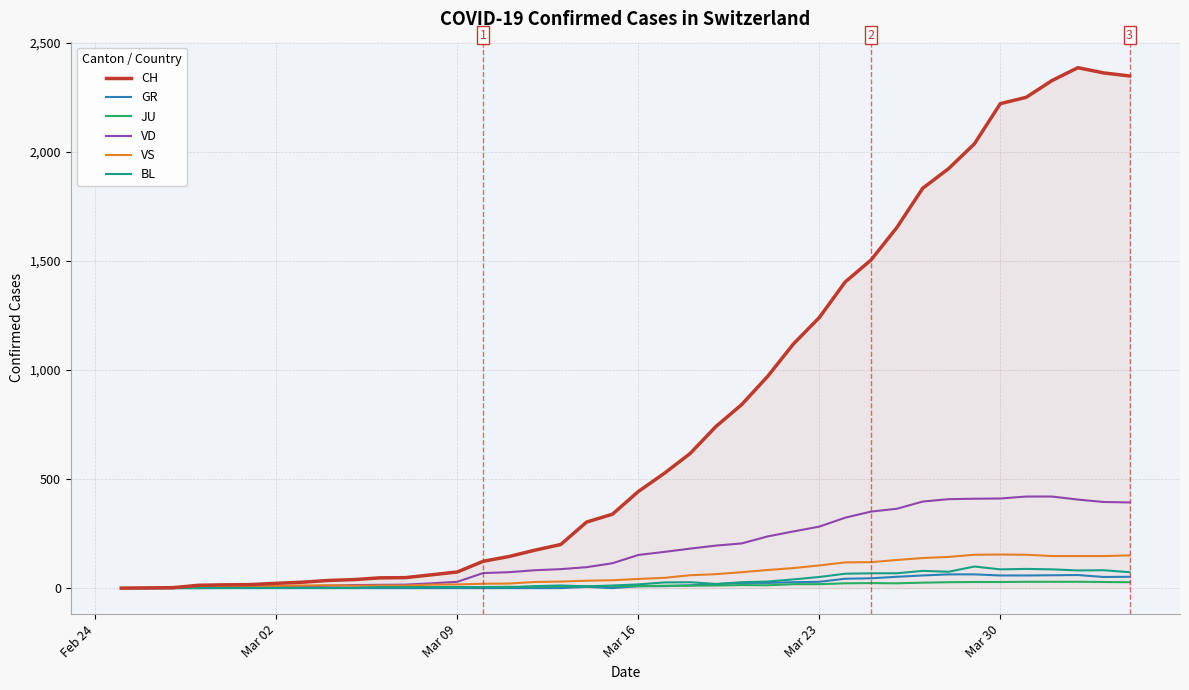

What is the maximum value for VD?

420